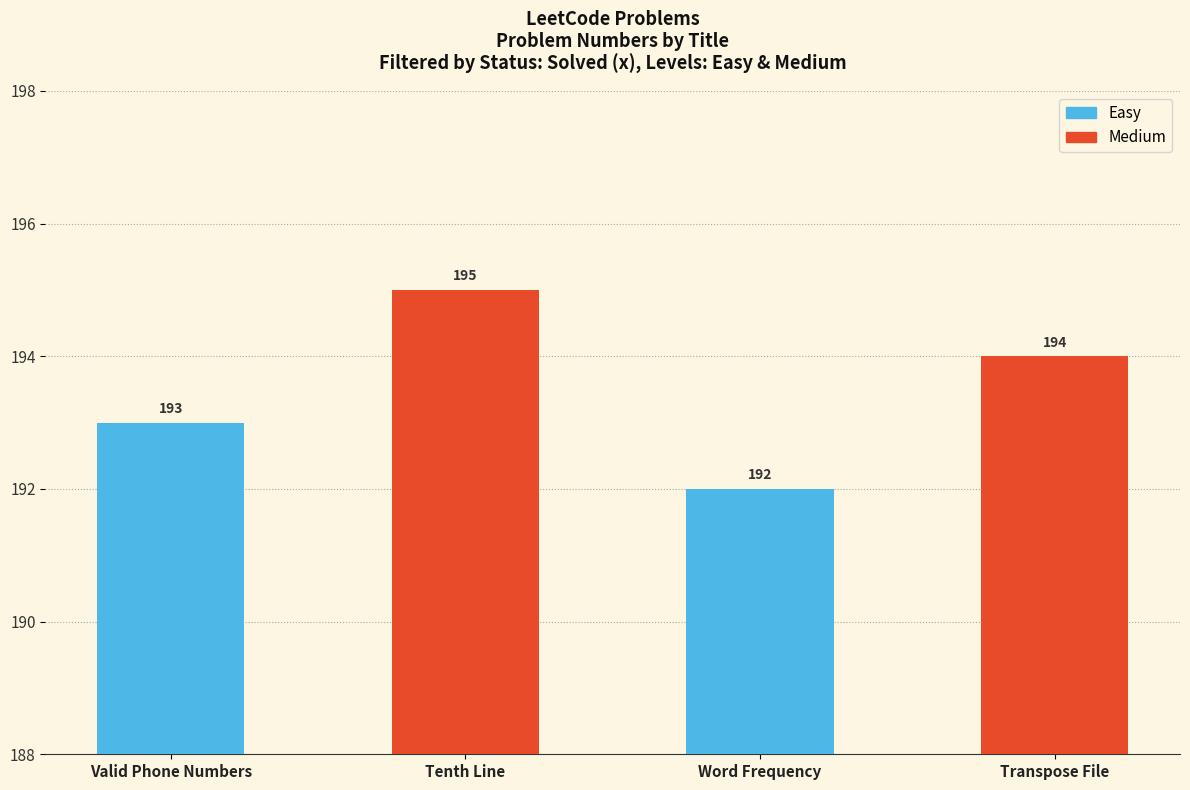

What is the label of the 4th bar from the left?

Transpose File